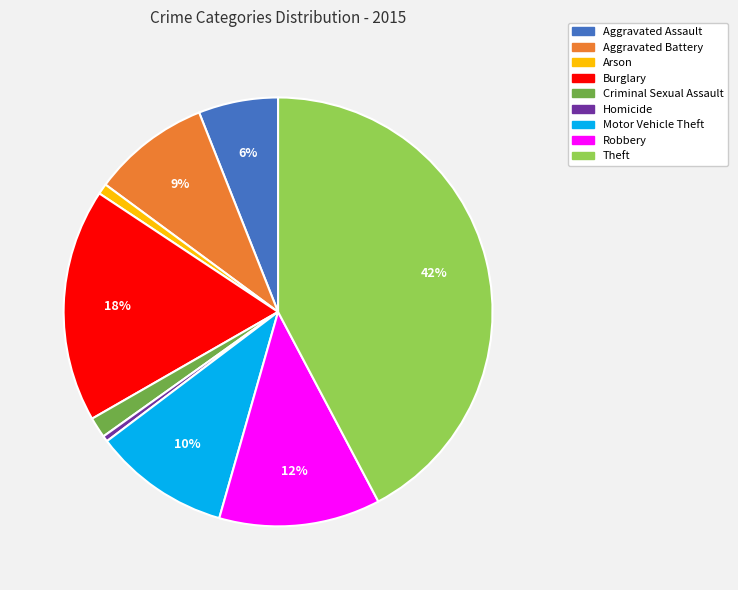

True or false: Aggravated Assault accounts for 12% of the total.

False